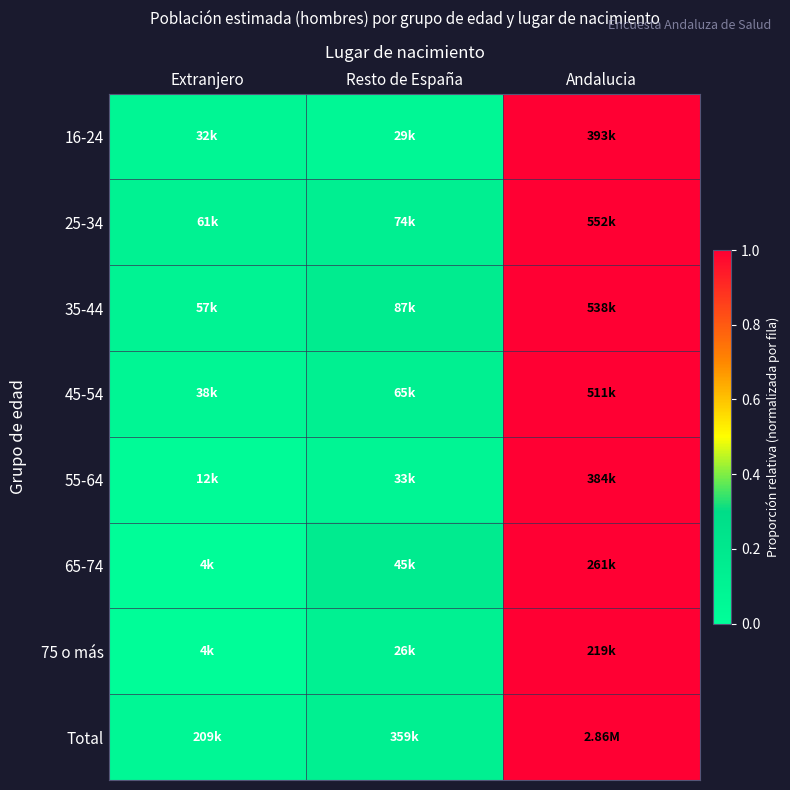

How many categories are shown in the chart?

3